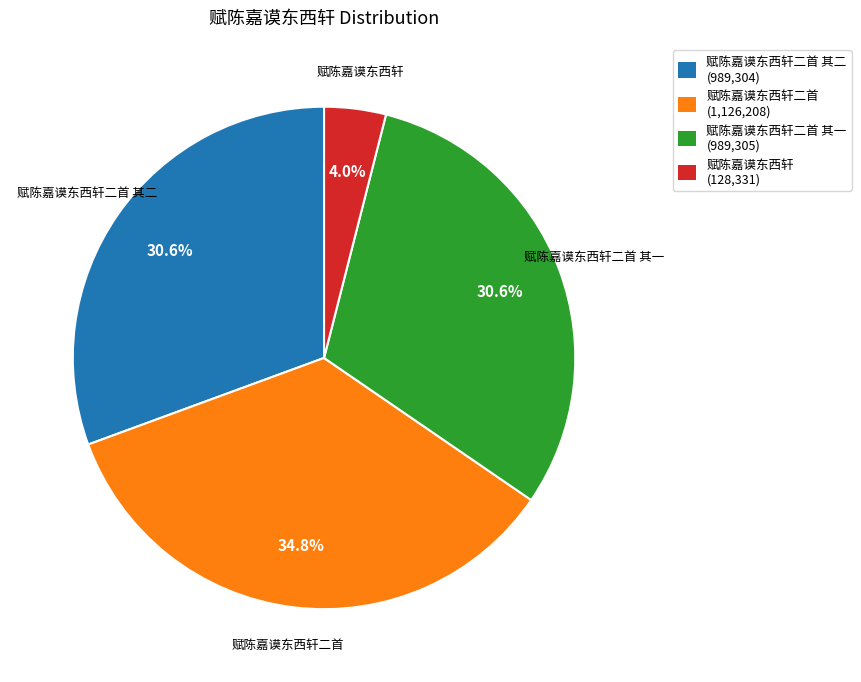

Is there a majority slice in this chart?

No